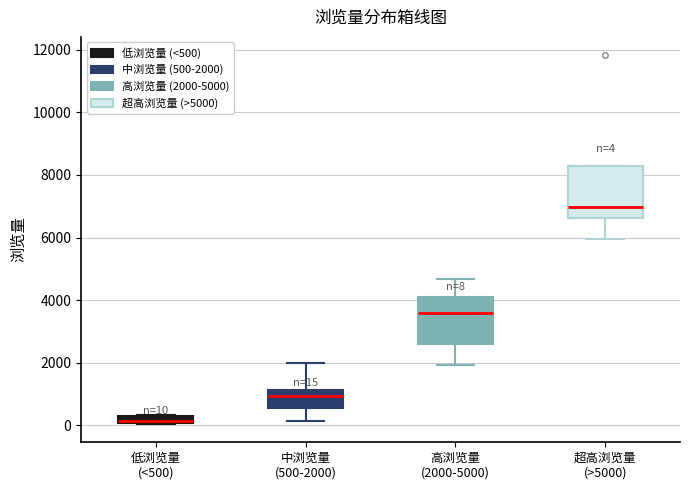

Which box's median line is the lowest?

低浏览量 (<500)